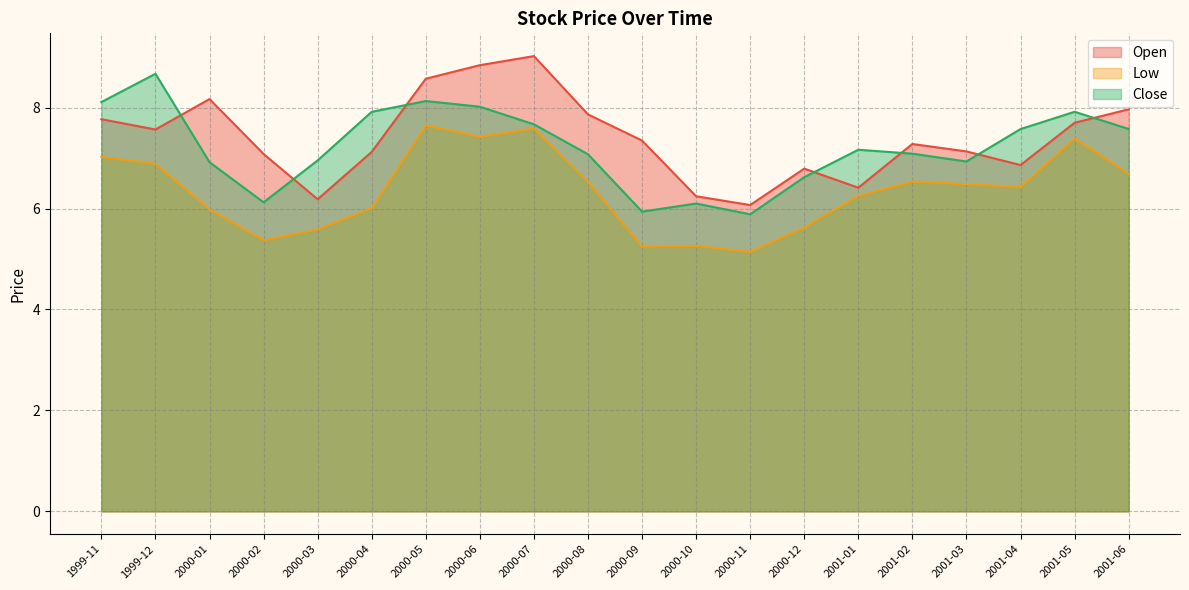

List the series in order of their overall mean, lowest first.

Low, Close, Open